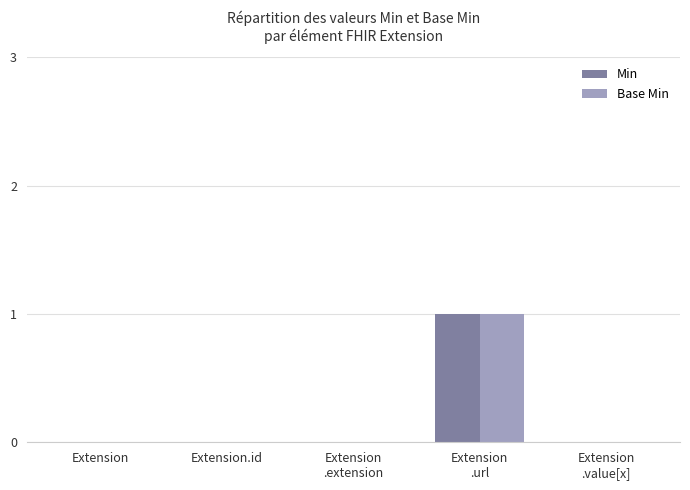

Is it true that Min equals -1 at Extension.id?

False